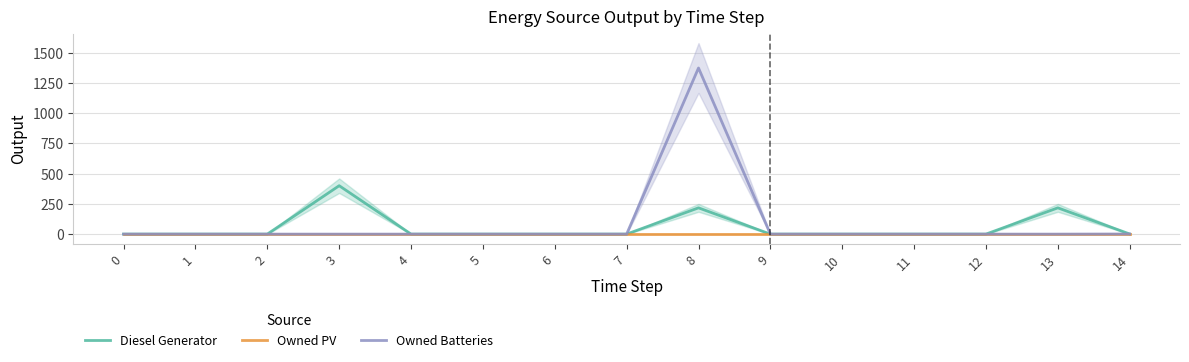

Reading left to right, list all the values displayed in this chart.

Diesel Generator: 0=0	1=0	2=0	3=400	4=0	5=0	6=0	7=0	8=217	9=0	10=0	11=0	12=0	13=217	14=1
Owned PV: 0=0	1=0	2=0	3=0	4=0	5=0	6=0	7=0	8=0	9=0	10=0	11=0	12=0	13=0	14=0
Owned Batteries: 0=0	1=0	2=0	3=0	4=0	5=0	6=0	7=0	8=1373	9=0	10=0	11=0	12=0	13=0	14=1